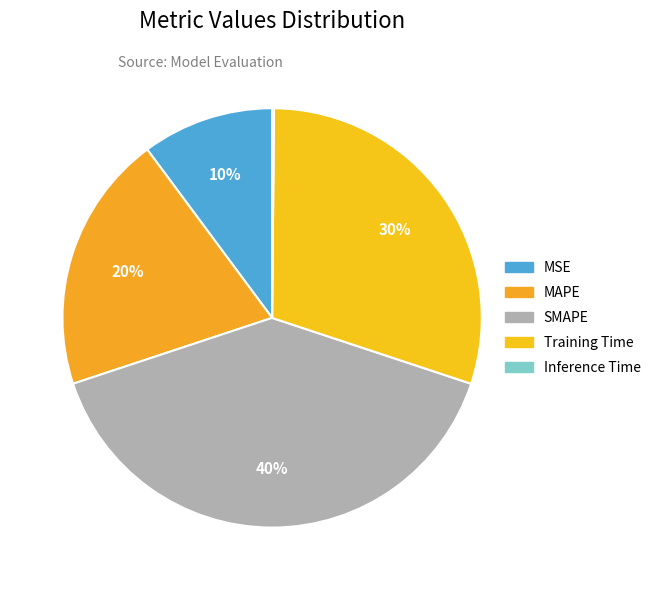

Is Training Time the majority of the pie?

No